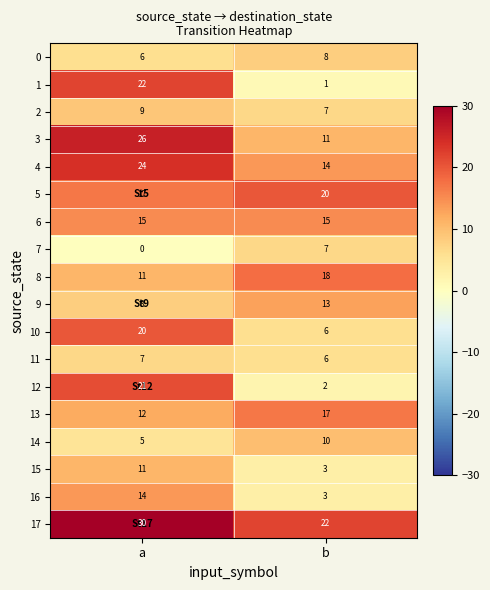

At which category does the chart reach its peak across all series?

a